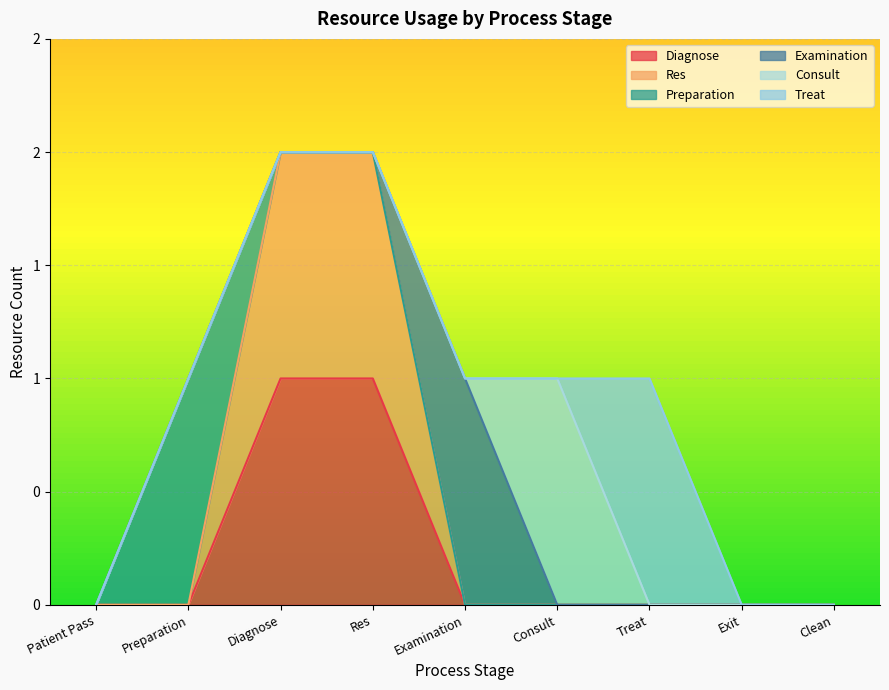

Reading left to right, list all the values displayed in this chart.

Diagnose: Patient Pass=0	Preparation=0	Diagnose=1	Res=1	Examination=0	Consult=0	Treat=0	Exit=0	Clean=0
Res: Patient Pass=0	Preparation=0	Diagnose=1	Res=1	Examination=0	Consult=0	Treat=0	Exit=0	Clean=0
Preparation: Patient Pass=0	Preparation=1	Diagnose=0	Res=0	Examination=0	Consult=0	Treat=0	Exit=0	Clean=0
Examination: Patient Pass=0	Preparation=0	Diagnose=0	Res=0	Examination=1	Consult=0	Treat=0	Exit=0	Clean=0
Consult: Patient Pass=0	Preparation=0	Diagnose=0	Res=0	Examination=0	Consult=1	Treat=0	Exit=0	Clean=0
Treat: Patient Pass=0	Preparation=0	Diagnose=0	Res=0	Examination=0	Consult=0	Treat=1	Exit=0	Clean=0